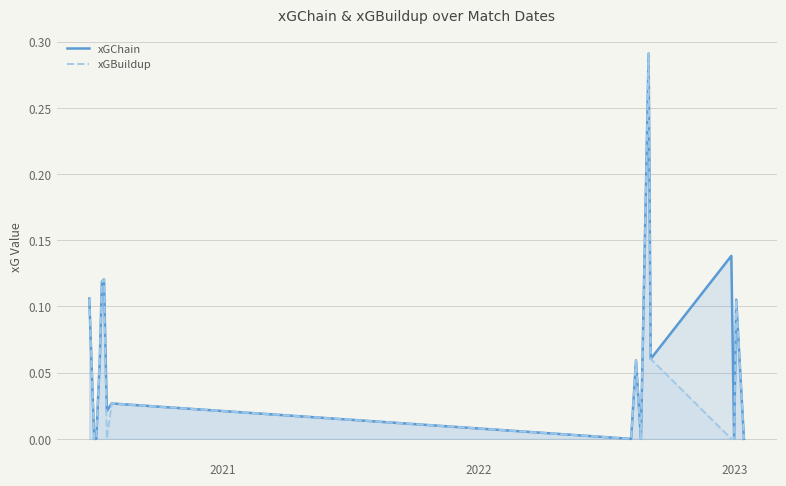

Reading right to left, list all the values displayed in this chart.

xGChain: 0.0	0.1	0.0	0.1	0.1	0.3	0.0	0.1	0.0	0.0	0.0	0.1	0.1	0.1	0.0	0.0	0.1
xGBuildup: 0.0	0.1	0.0	0.0	0.1	0.3	0.0	0.1	0.0	0.0	0.0	0.1	0.1	0.1	0.0	0.0	0.1